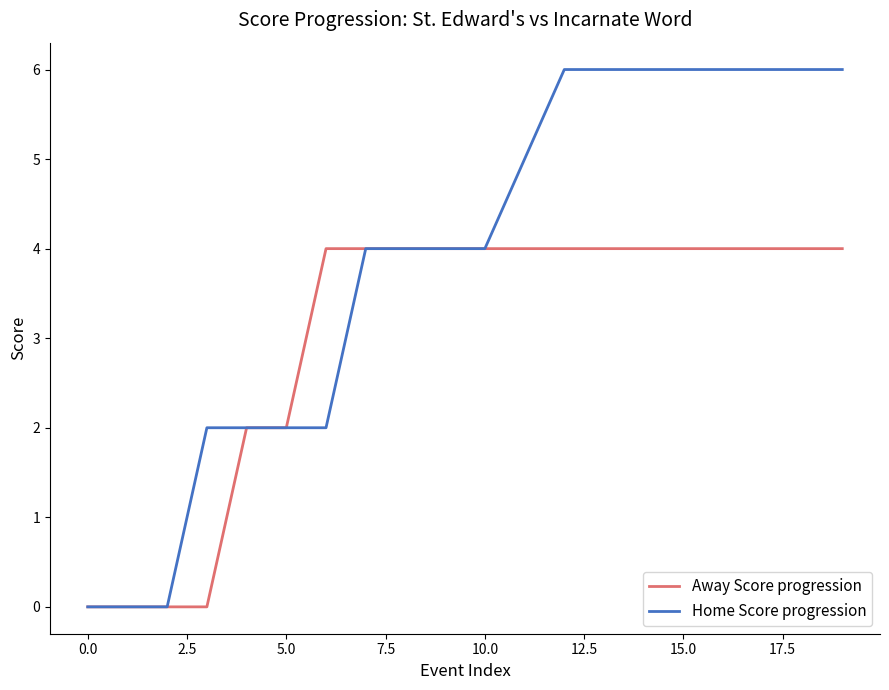

Reading right to left, list all the values displayed in this chart.

Away Score progression: 4	4	4	4	4	4	4	4	4	4	4	4	4	4	2	2	0	0	0	0
Home Score progression: 6	6	6	6	6	6	6	6	5	4	4	4	4	2	2	2	2	0	0	0